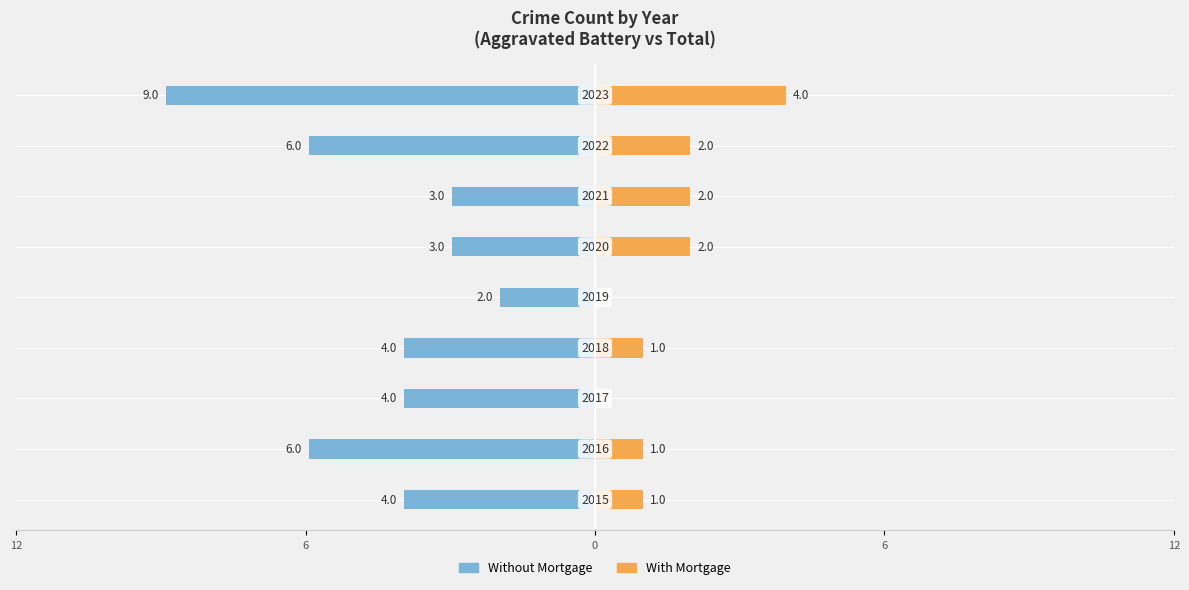

What is the average value of the With Mortgage series?

1